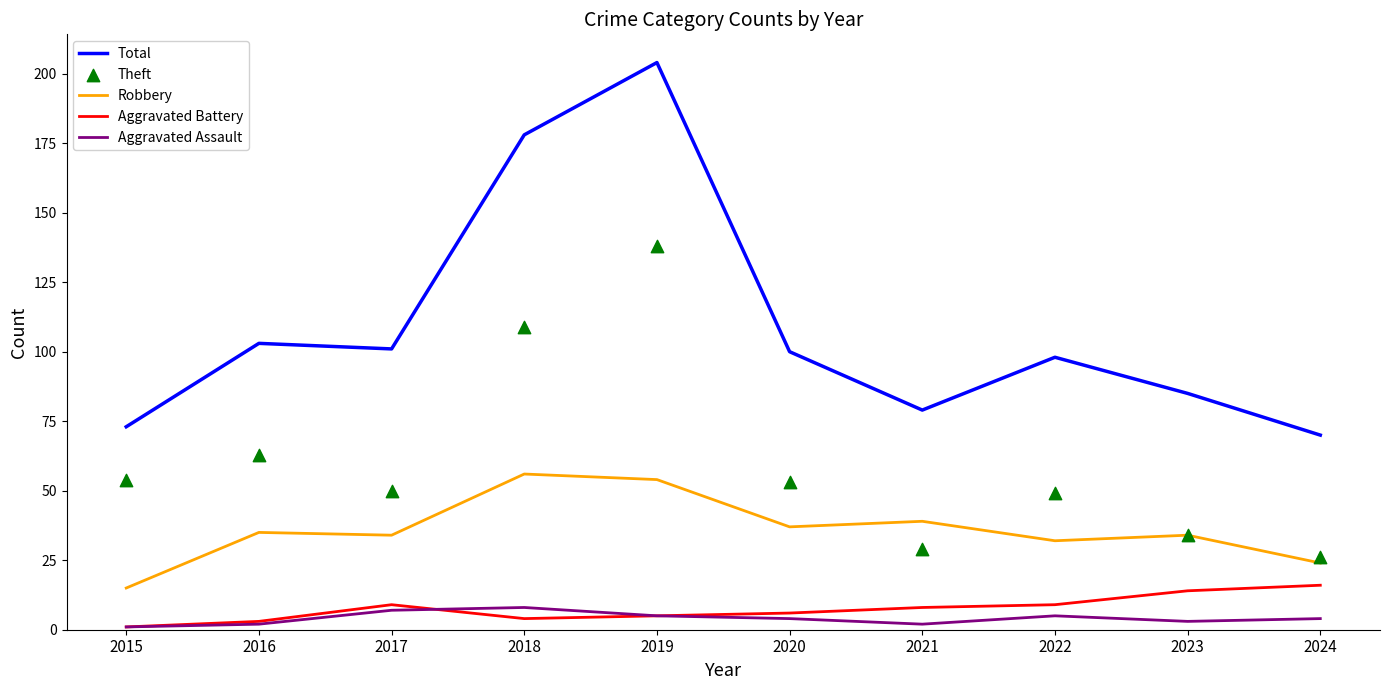

Which series has the largest total across all categories?

Total